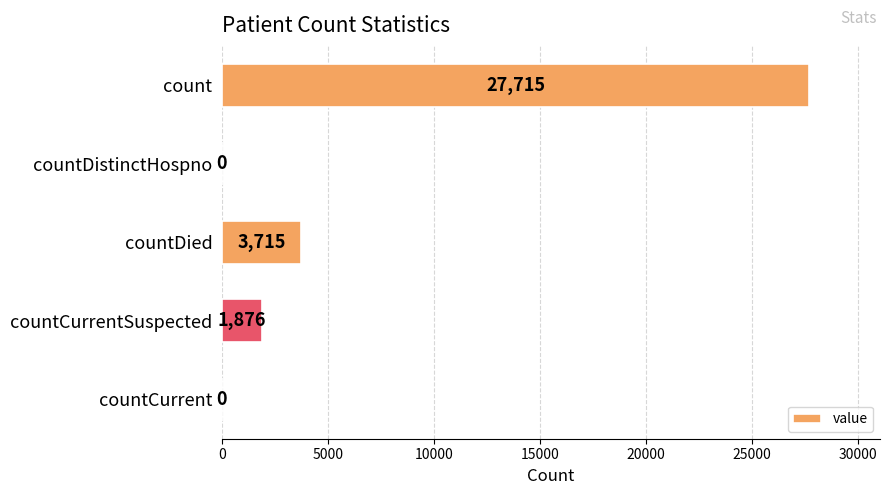

Read the value at count, to the nearest 10.

27720